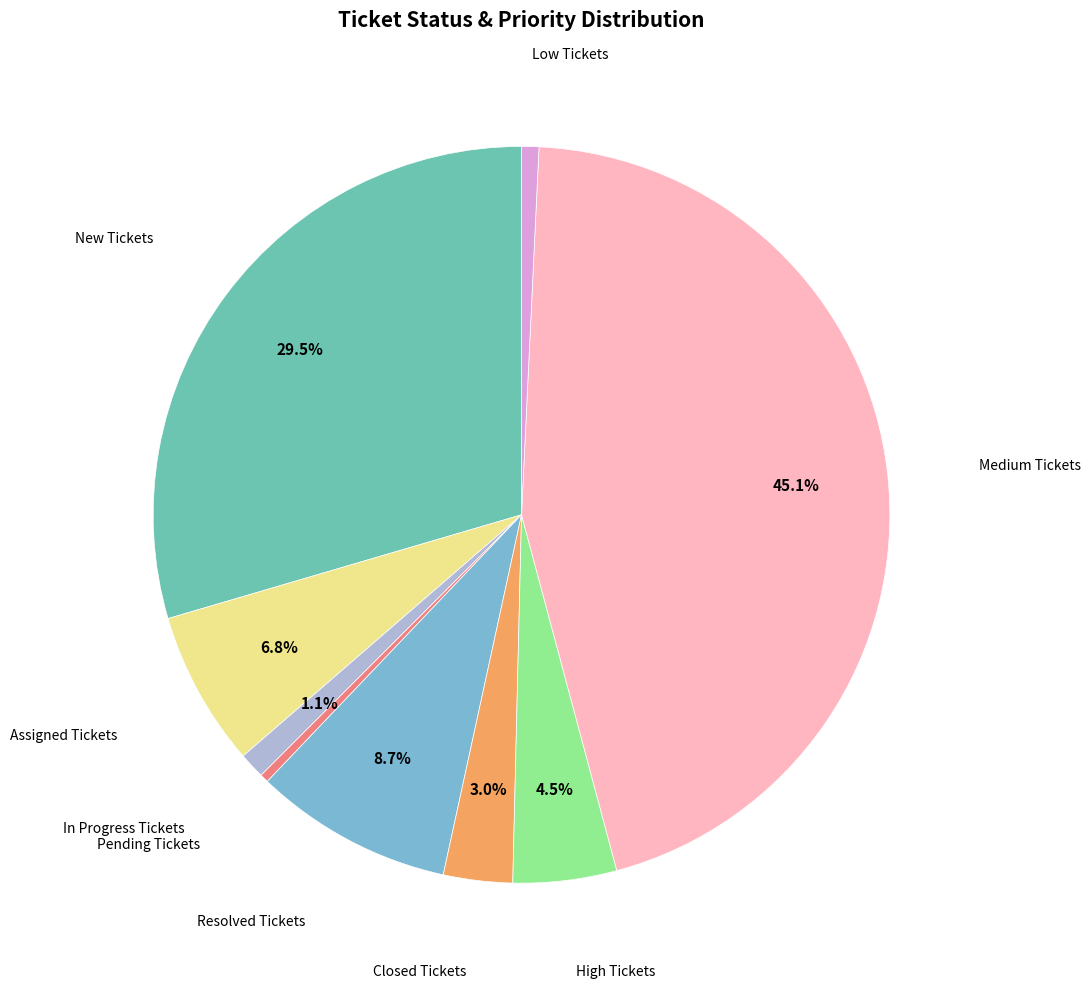

Is there a majority slice in this chart?

No